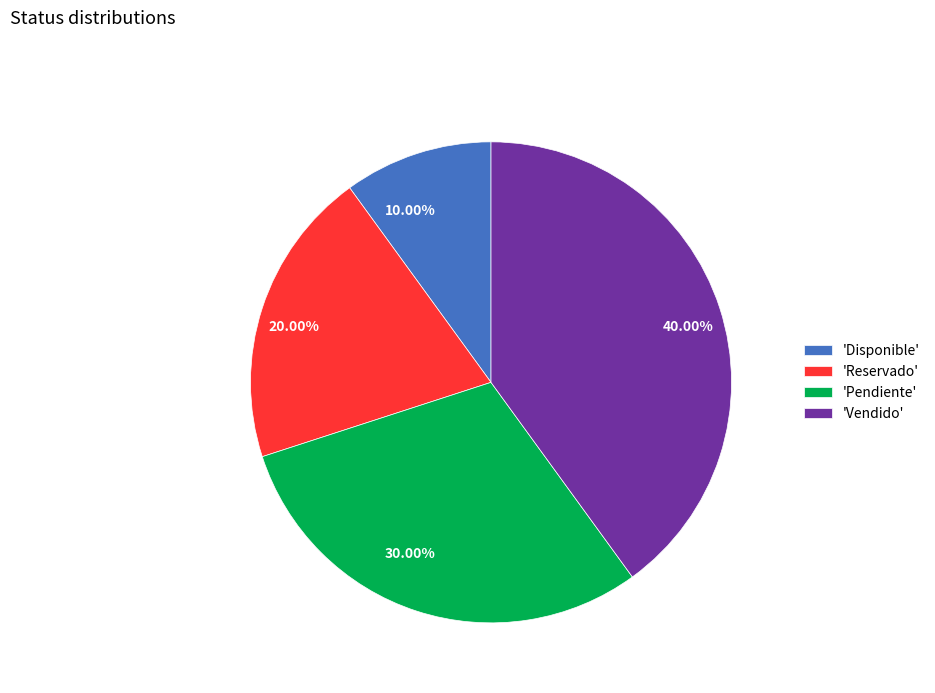

Does any single category account for the majority?

No